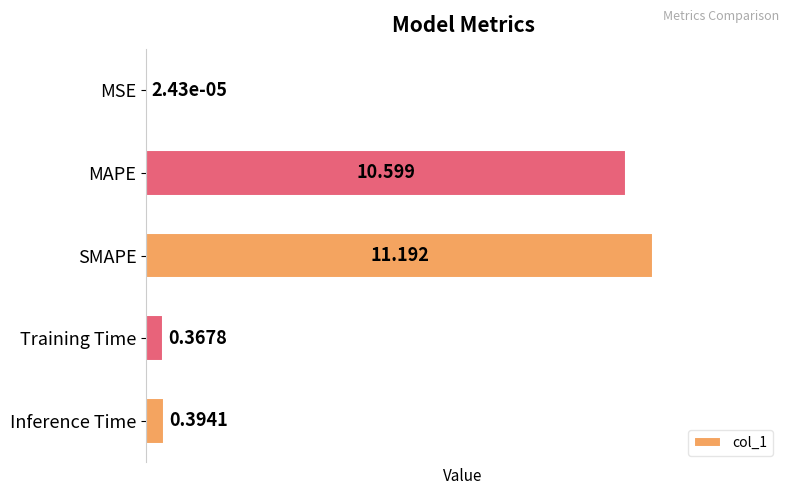

At which category does the chart reach its peak across all series?

SMAPE